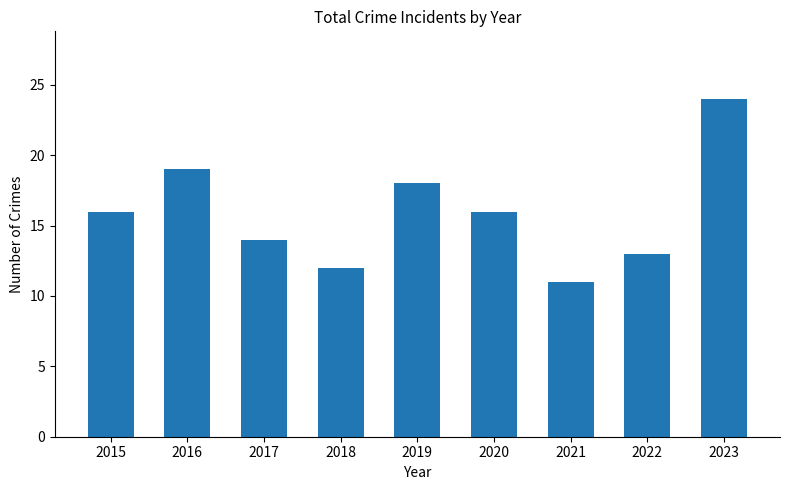

Reading right to left, what are all the values shown in this chart?

2023=24	2022=13	2021=11	2020=16	2019=18	2018=12	2017=14	2016=19	2015=16